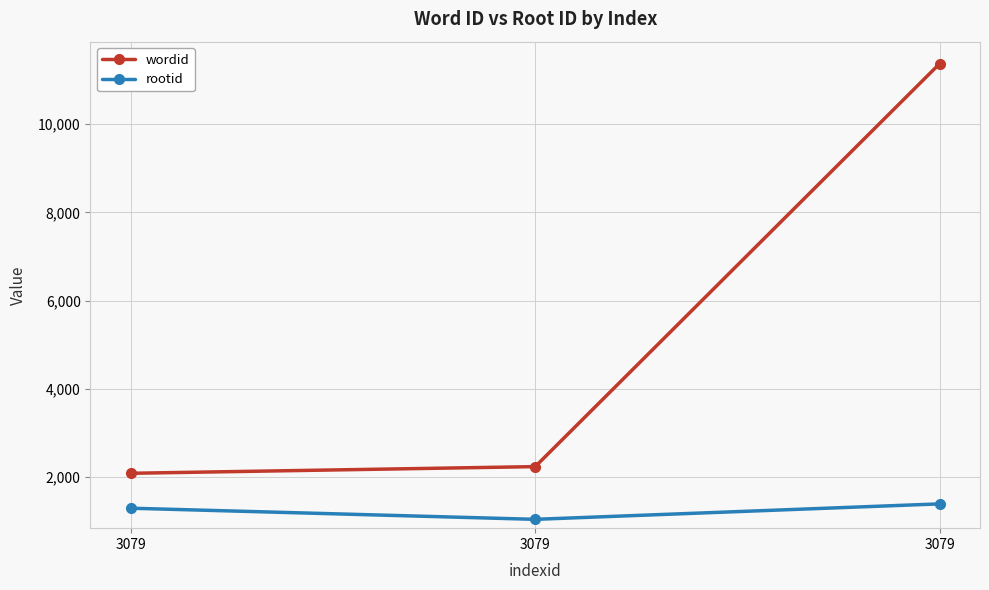

Rank the series by their average value, from highest to lowest.

wordid, rootid